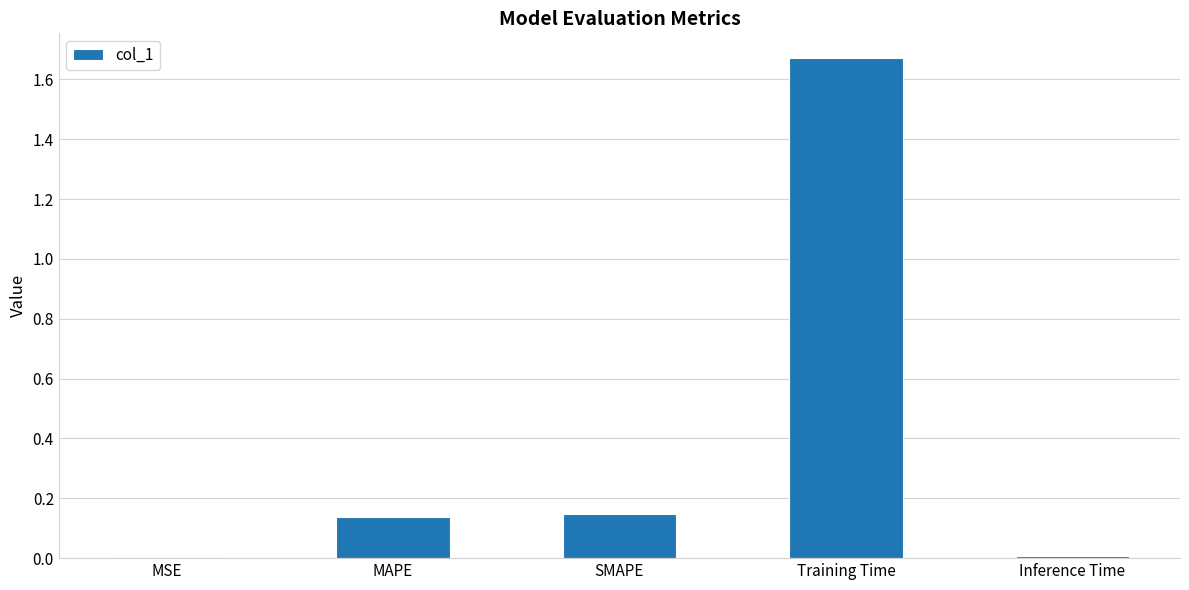

What is the sum of the values at Training Time and MAPE?

1.8